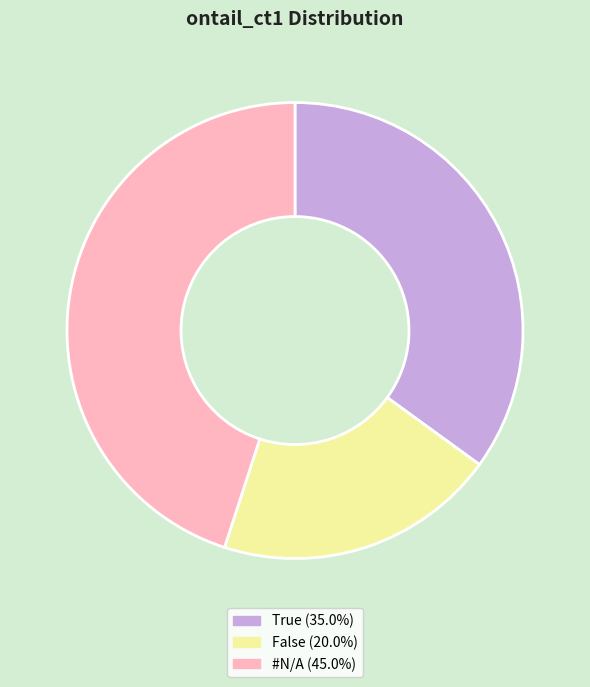

What is the ratio of the value at False to the value at #N/A?

0.4